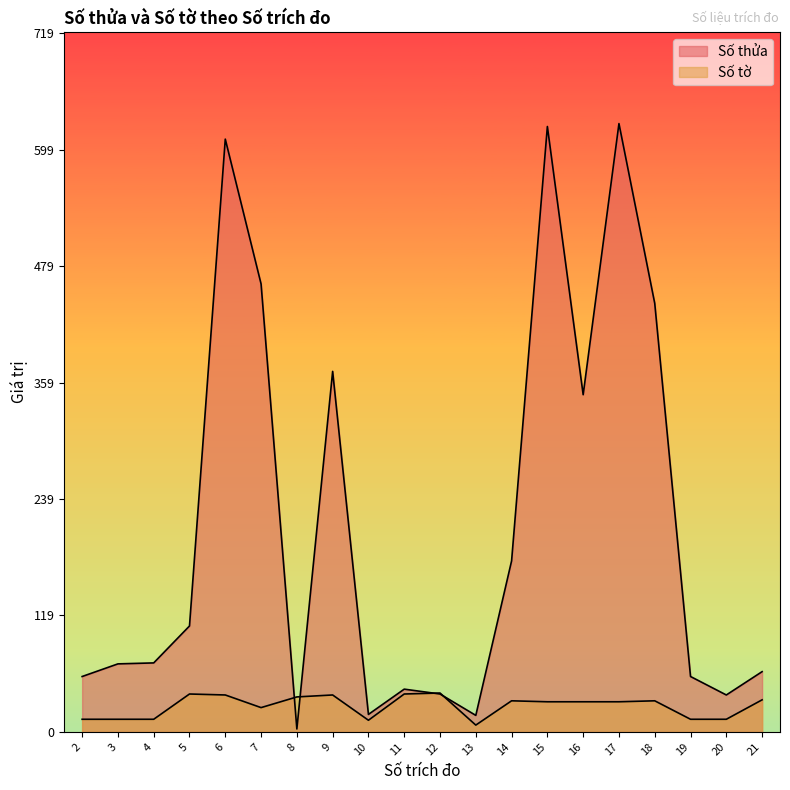

At which label does Số tờ first exceed 31?

5